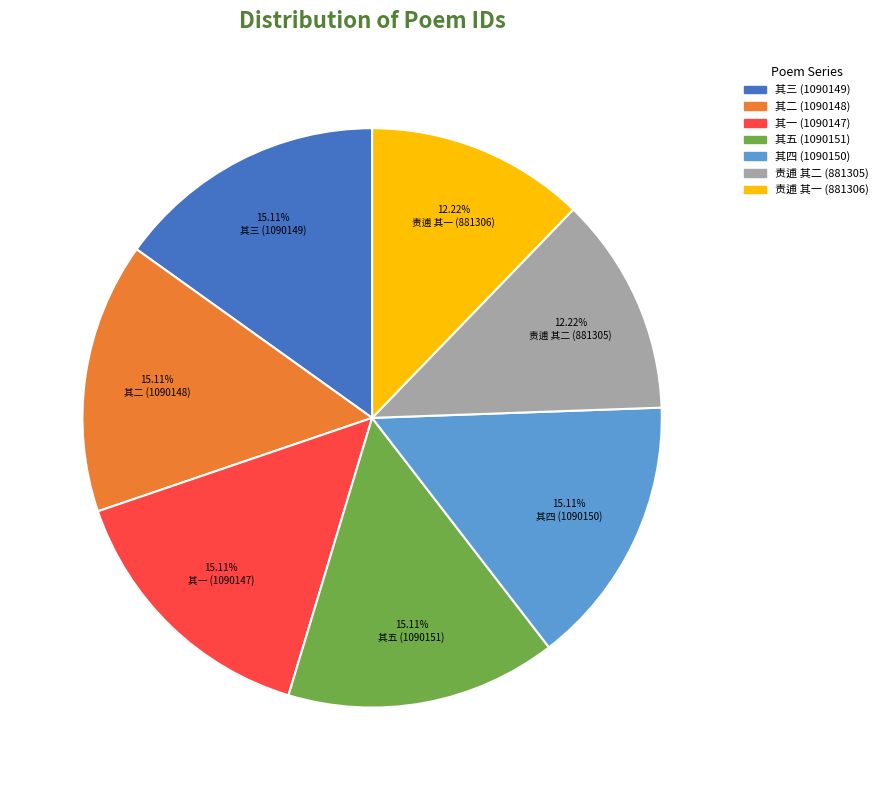

Is there a majority slice in this chart?

No